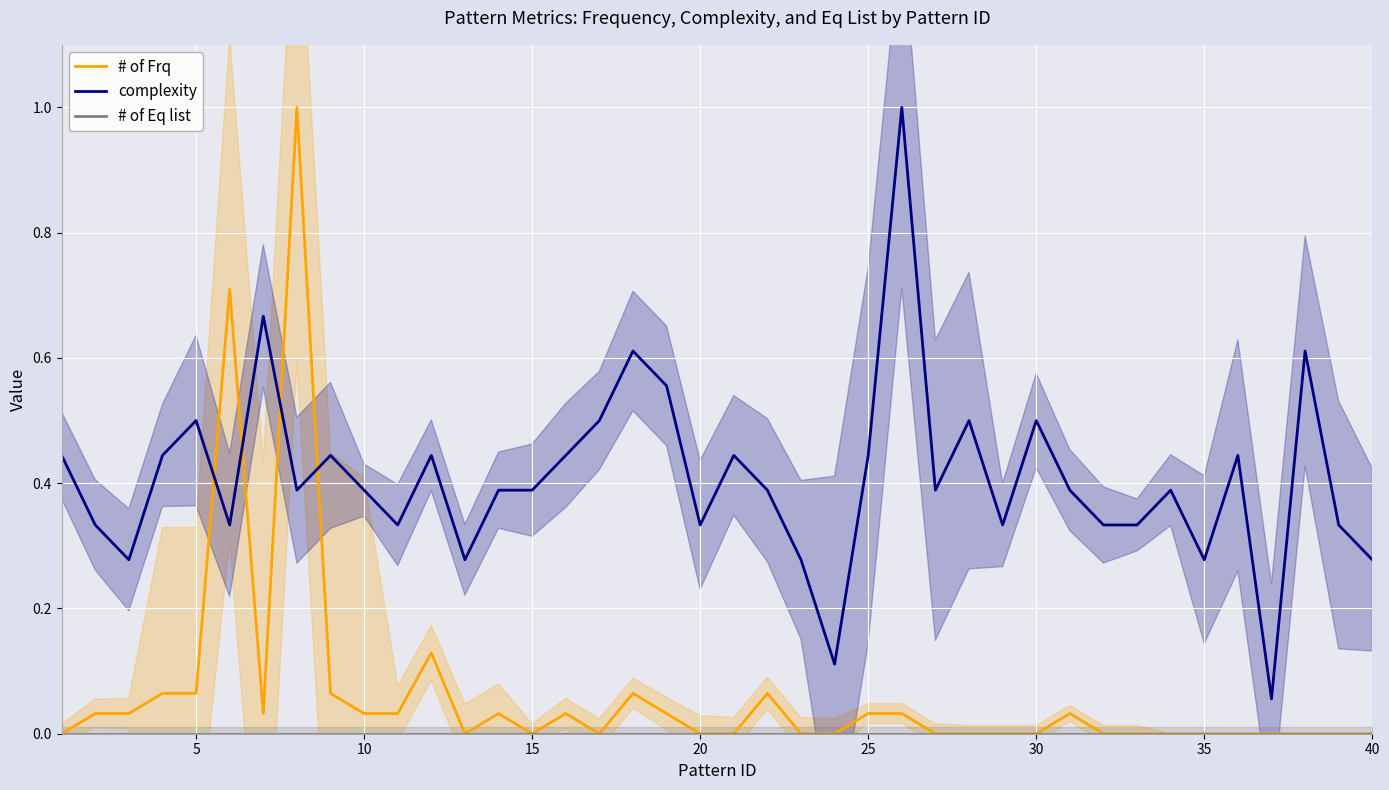

How many lines are shown in the chart?

3